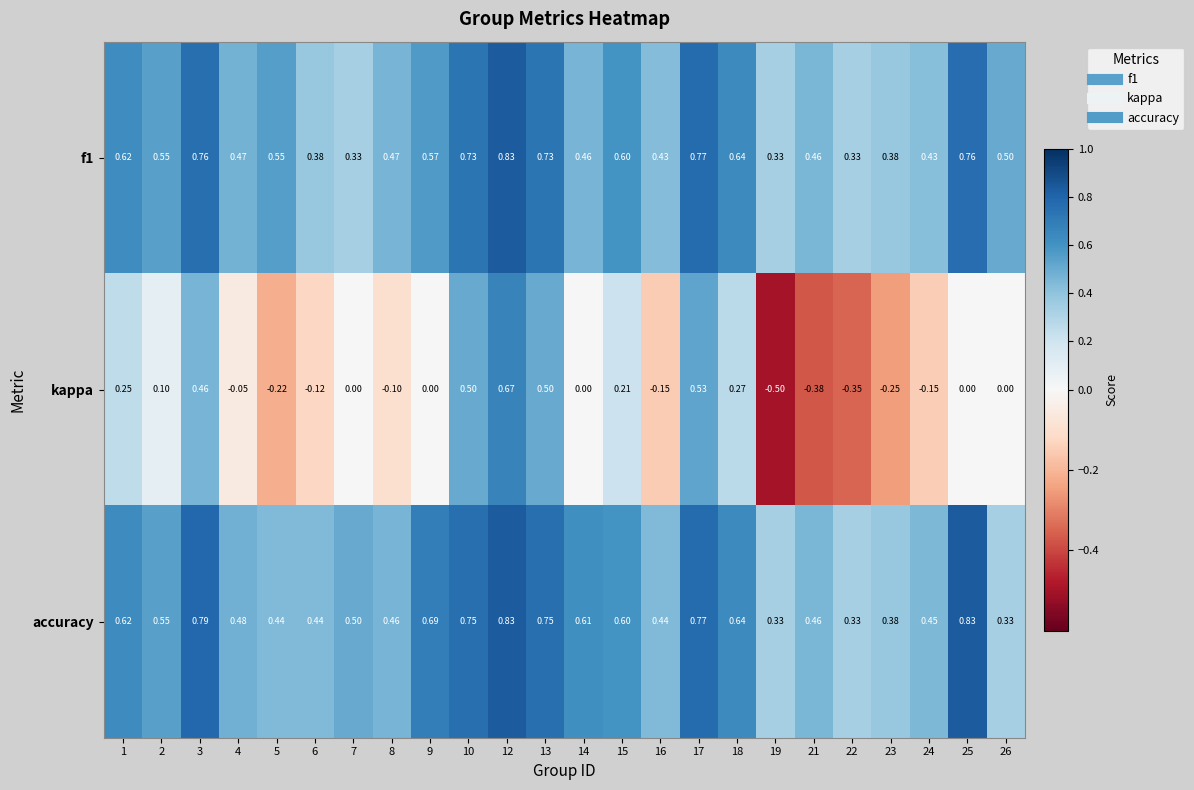

Which series has the largest total across all categories?

accuracy